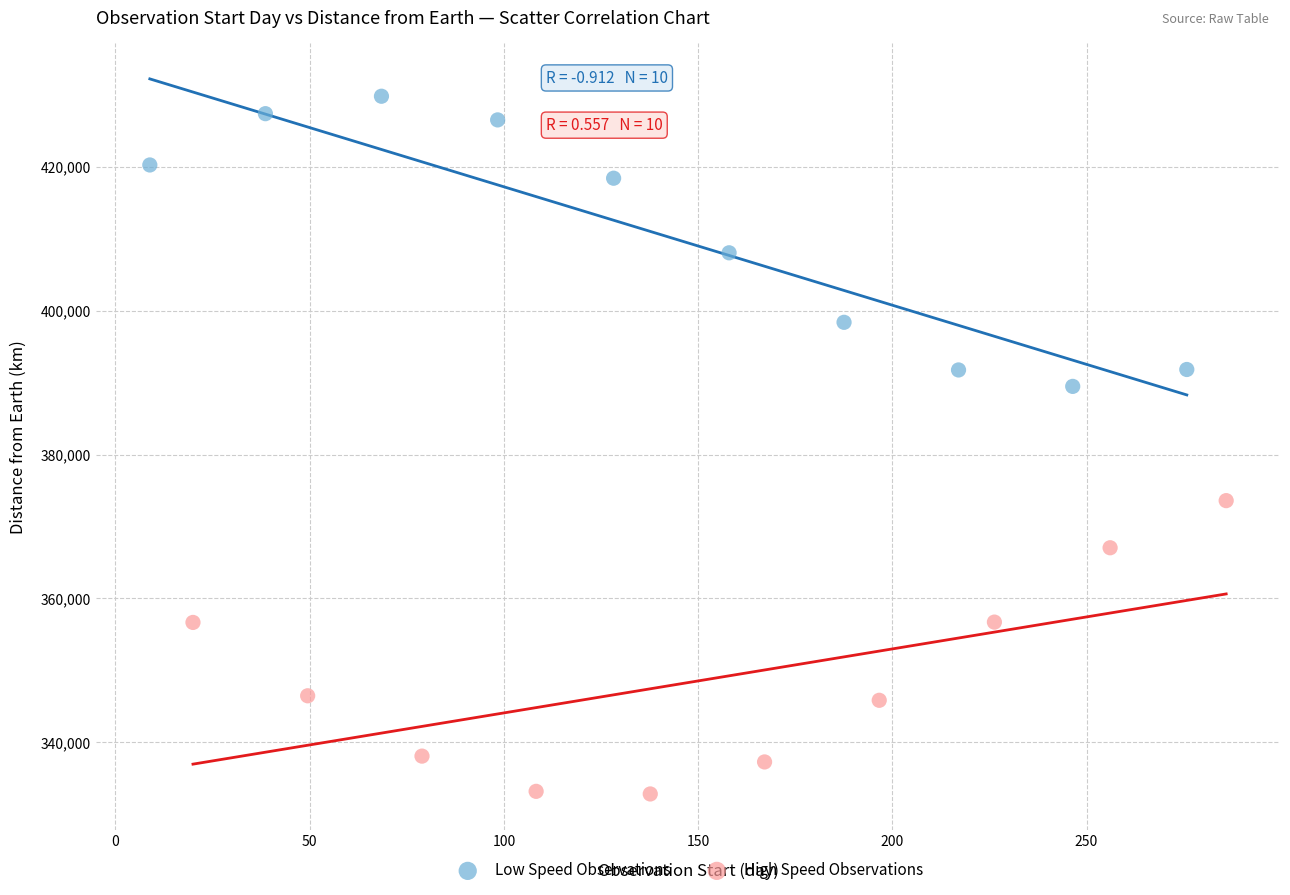

What are all the series names shown in the legend?

Low Speed Observations, High Speed Observations